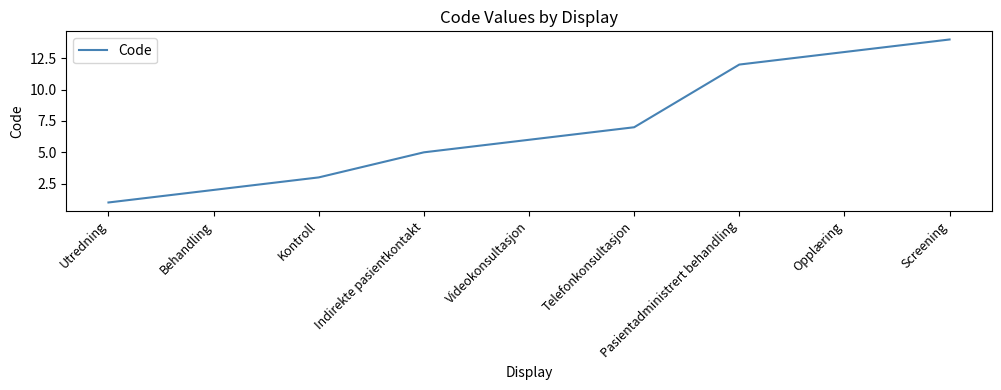

What is the average value?

7